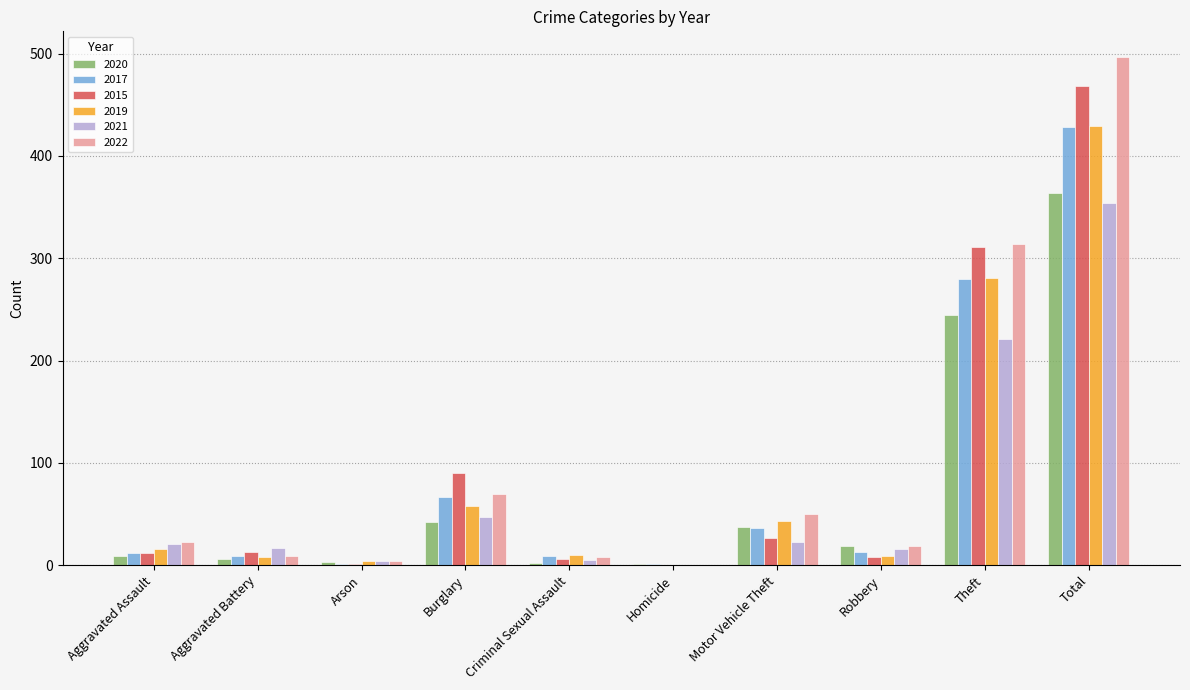

What is the sum of all 2022 values?

994